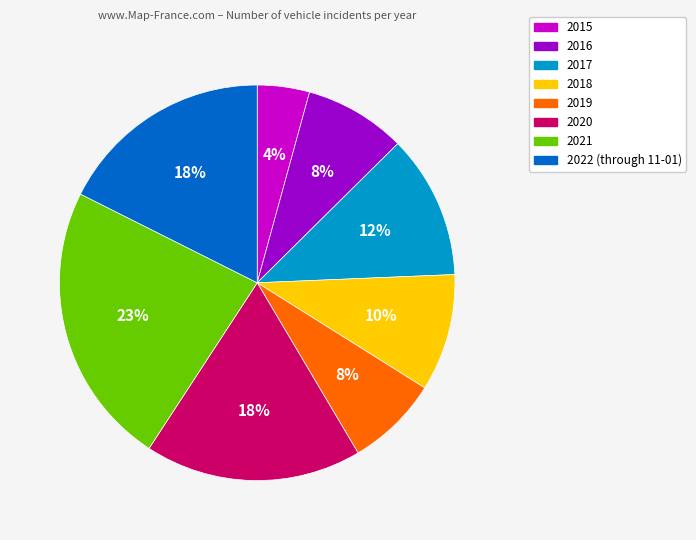

Which slice is the largest?

2021